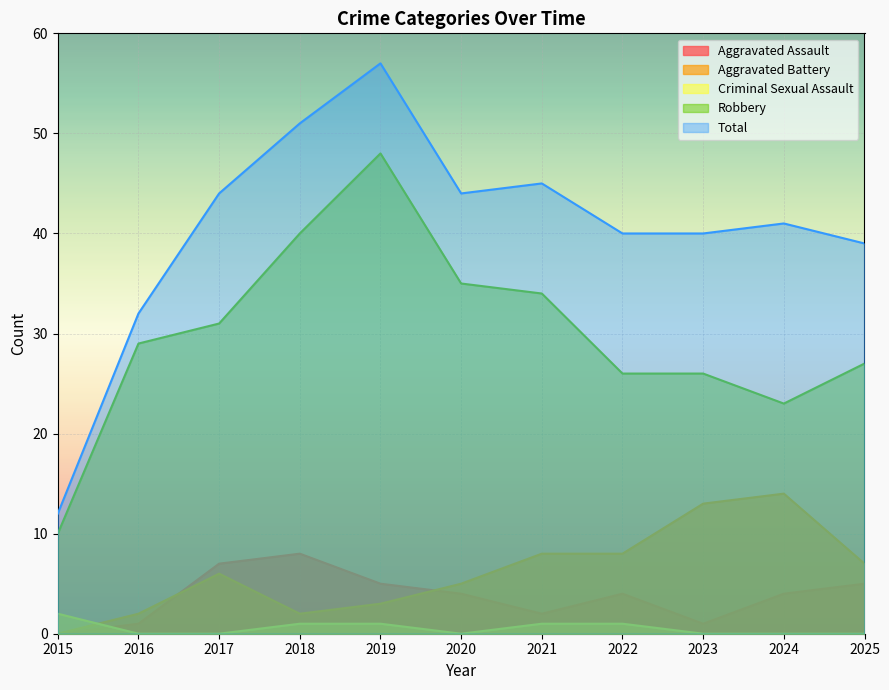

At how many categories does at least one series exceed 50?

2